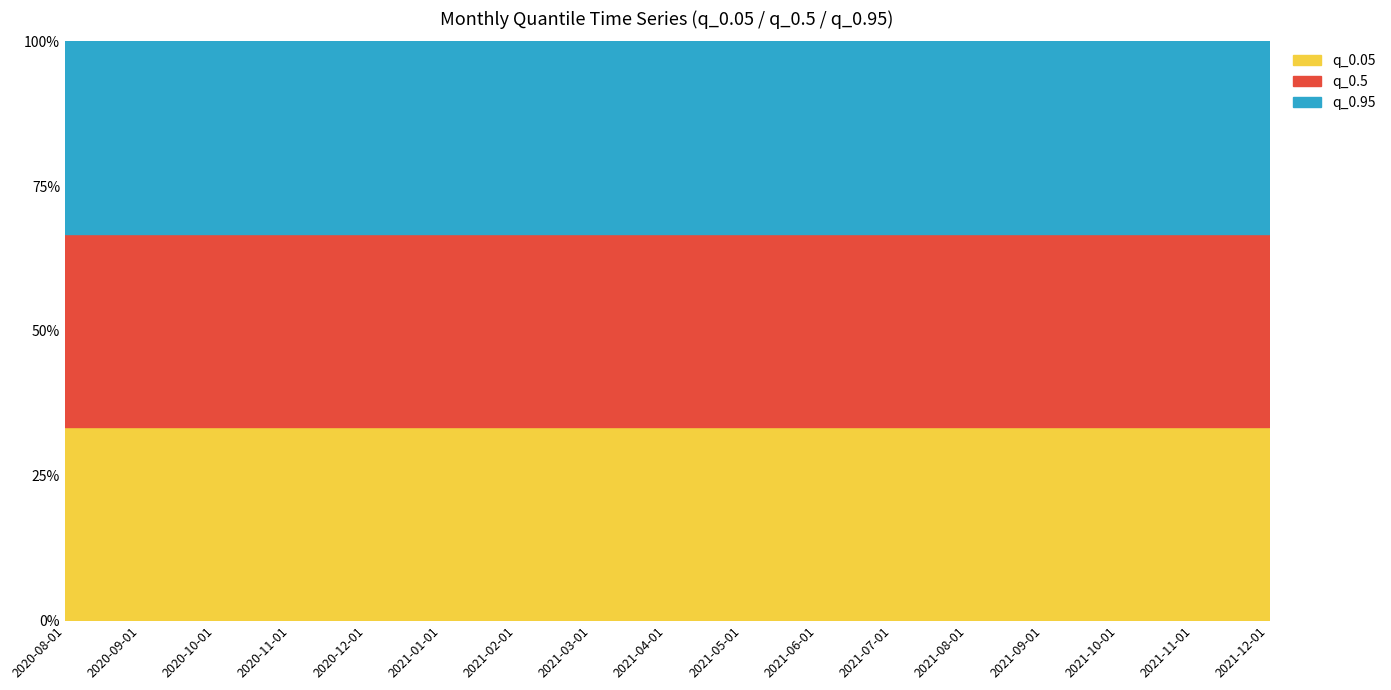

What is the difference between the maximum and minimum values in the q_0.05 series?

22.5